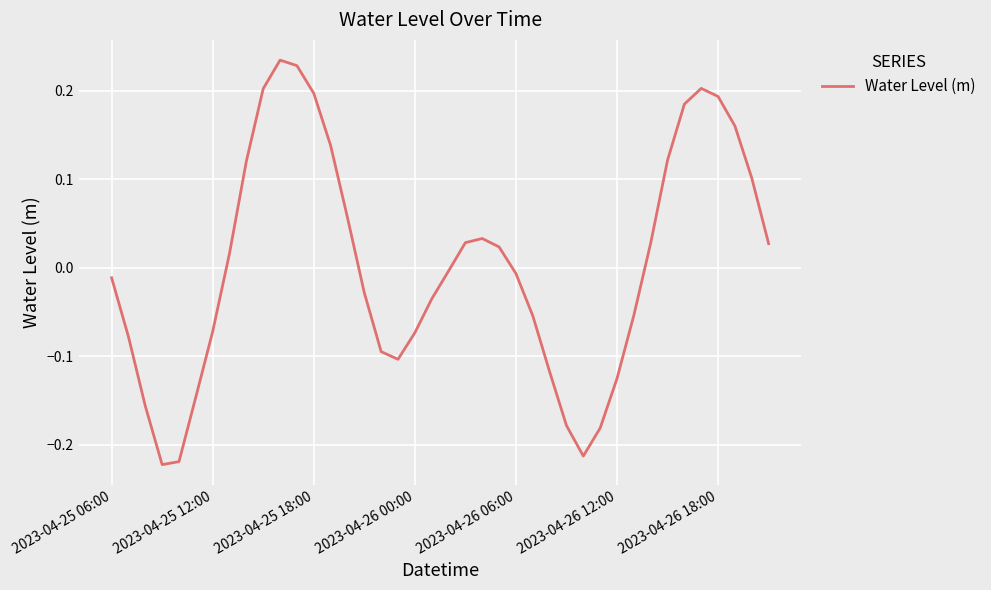

What is the difference between the maximum and minimum values?

0.5